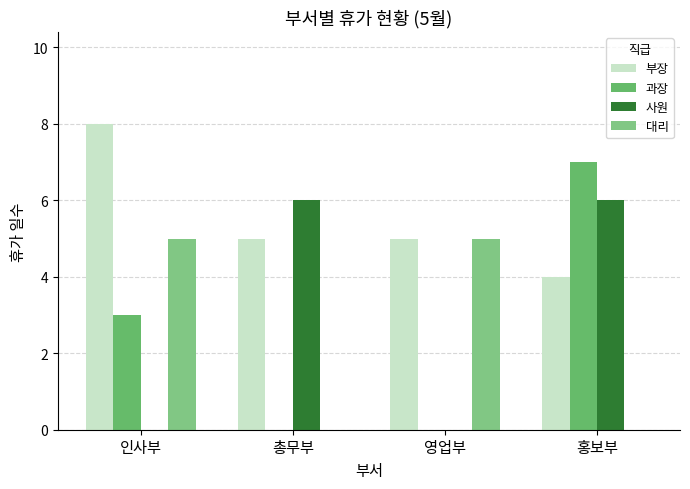

Reading left to right, extract all data points from this chart.

부장: 인사부=8	총무부=5	영업부=5	홍보부=4
과장: 인사부=3	총무부=0	영업부=0	홍보부=7
사원: 인사부=0	총무부=6	영업부=0	홍보부=6
대리: 인사부=5	총무부=0	영업부=5	홍보부=0